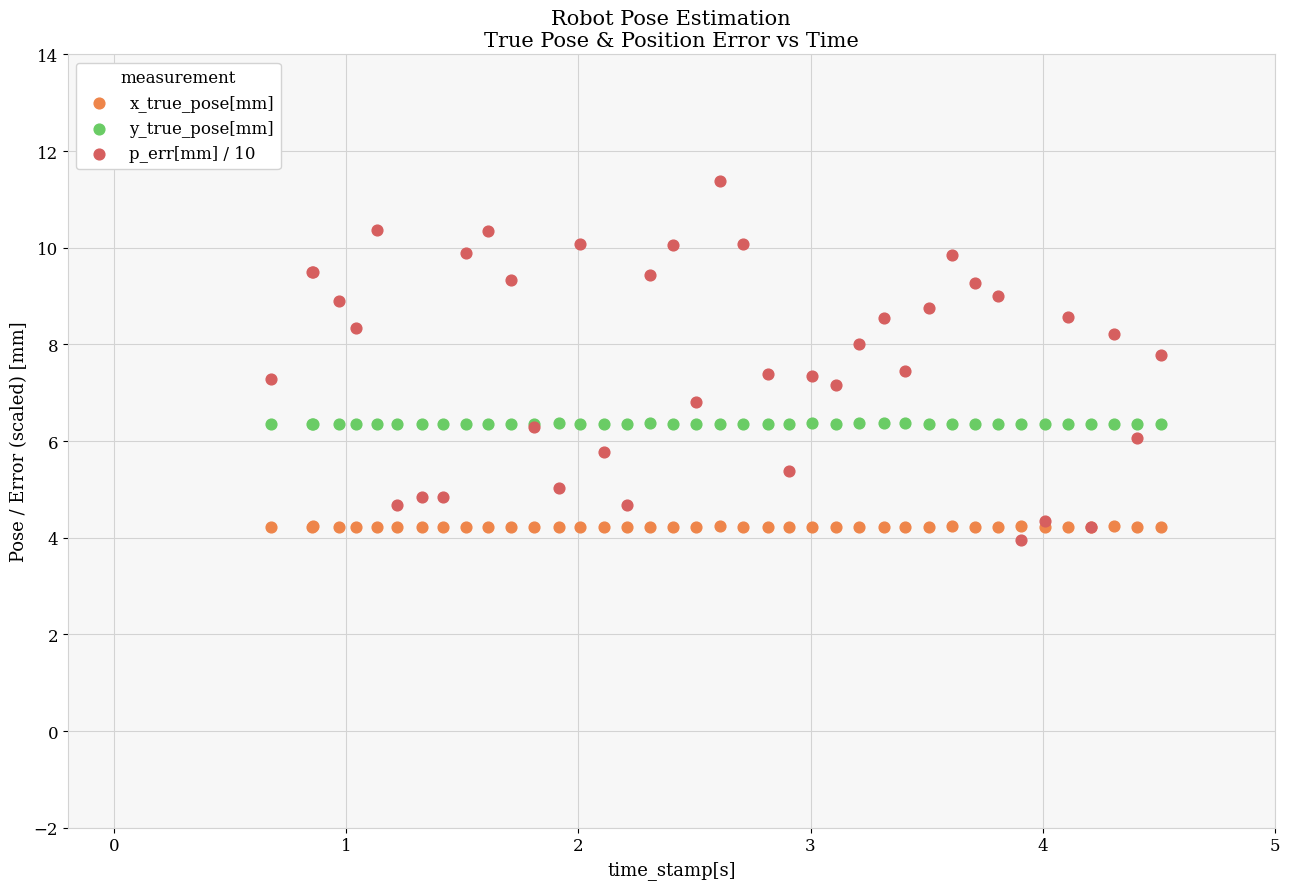

What are all the series names shown in the legend?

x_true_pose[mm], y_true_pose[mm], p_err[mm] / 10